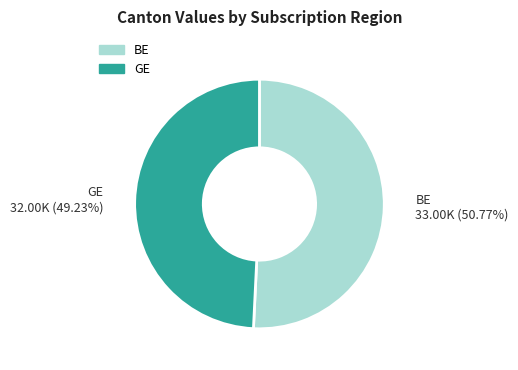

How many slices are in this pie chart?

2